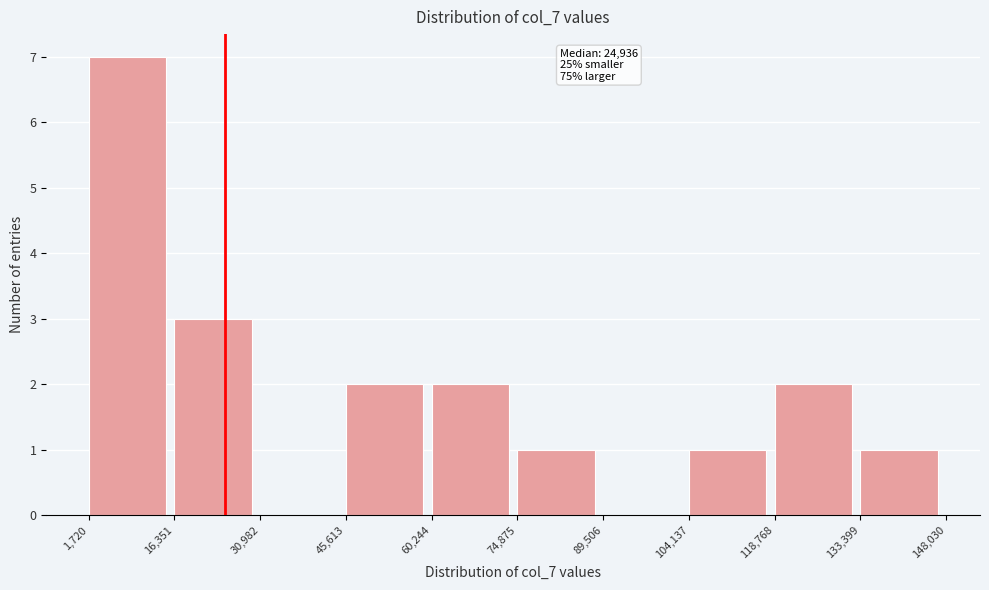

Over which range of the x-axis is the bar tallest?

1,720 to 16,351